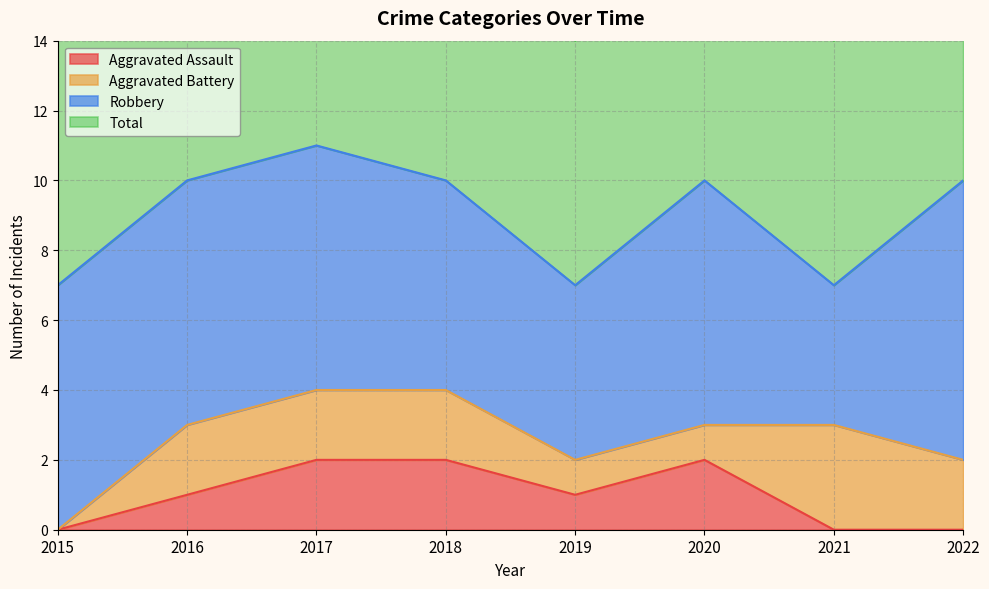

True or false: Aggravated Assault has a value of 3 at 2017.

False